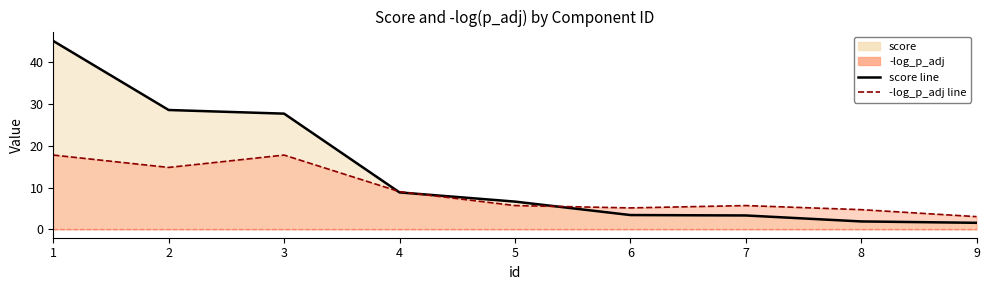

Read the -log_p_adj value at 2.

14.8